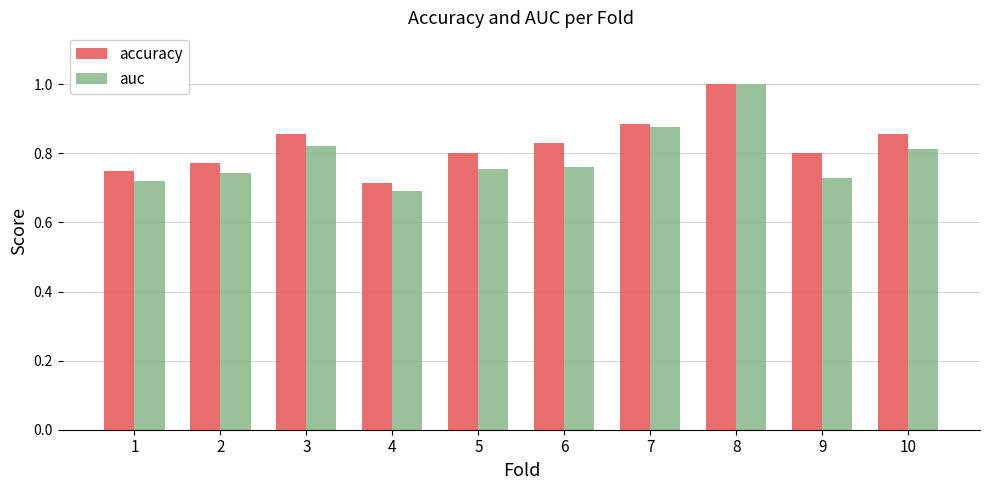

Is it true that accuracy equals 0.5 at 1?

False